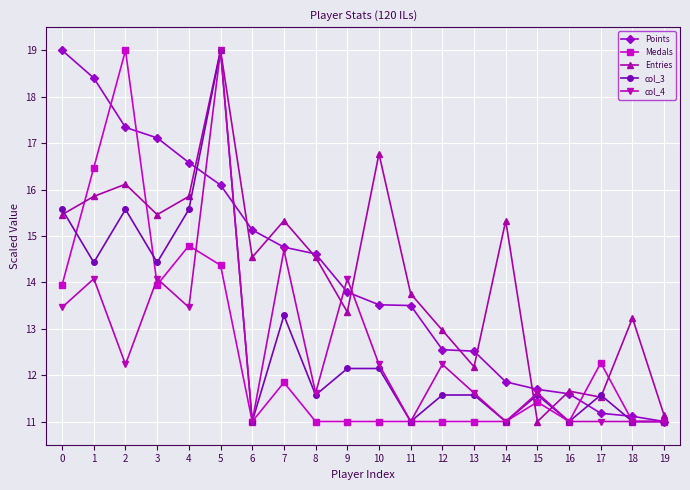

What are all the series names shown in the legend?

Points, Medals, Entries, col_3, col_4